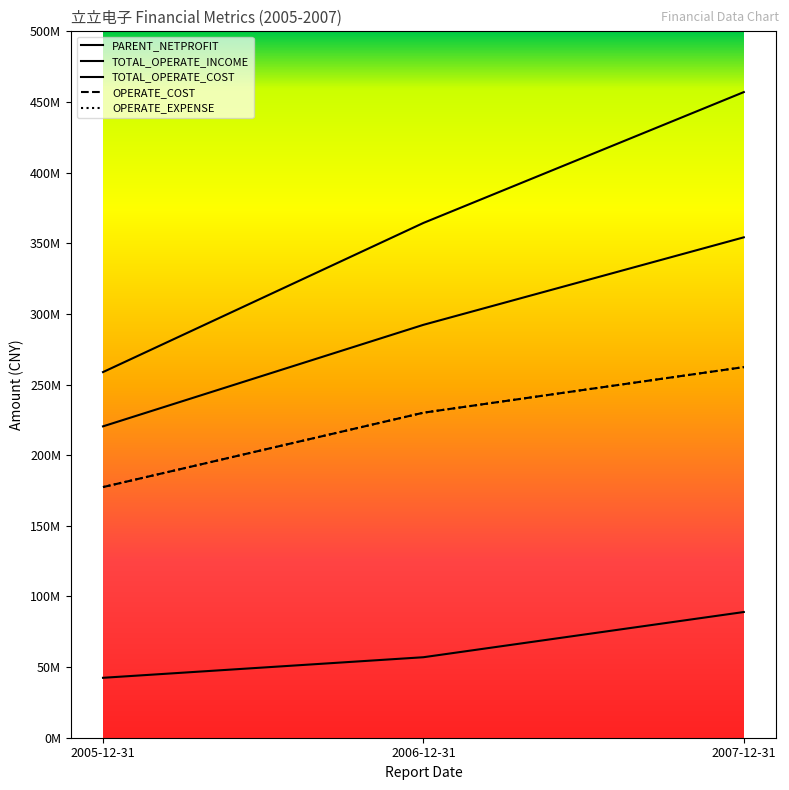

Which category has the highest value in the OPERATE_EXPENSE series?

2007-12-31